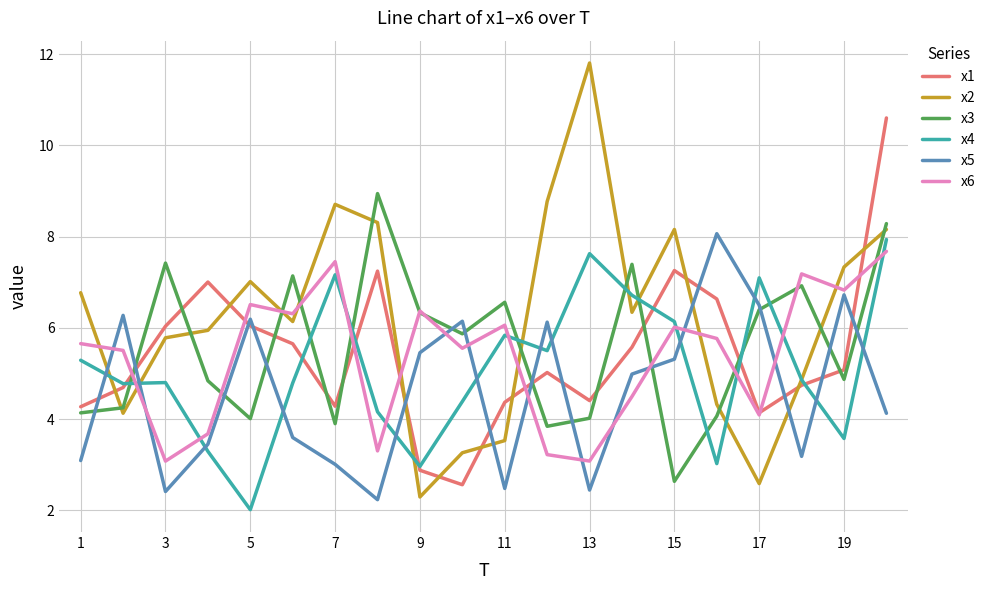

Rank the series by their maximum value, from lowest to highest.

x6, x4, x5, x3, x1, x2